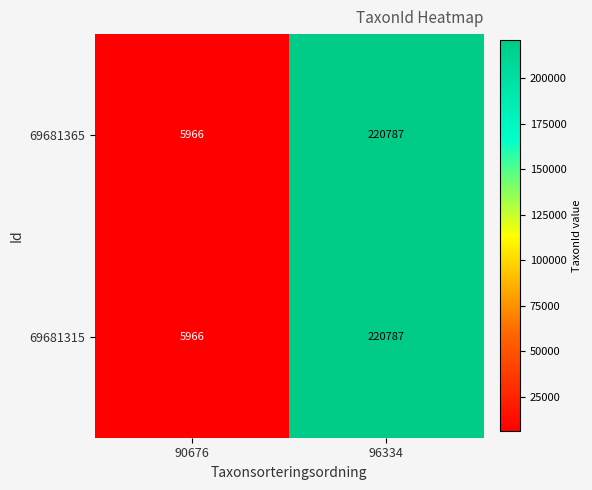

True or false: 69681315 has a value of 220787 at 96334.

True